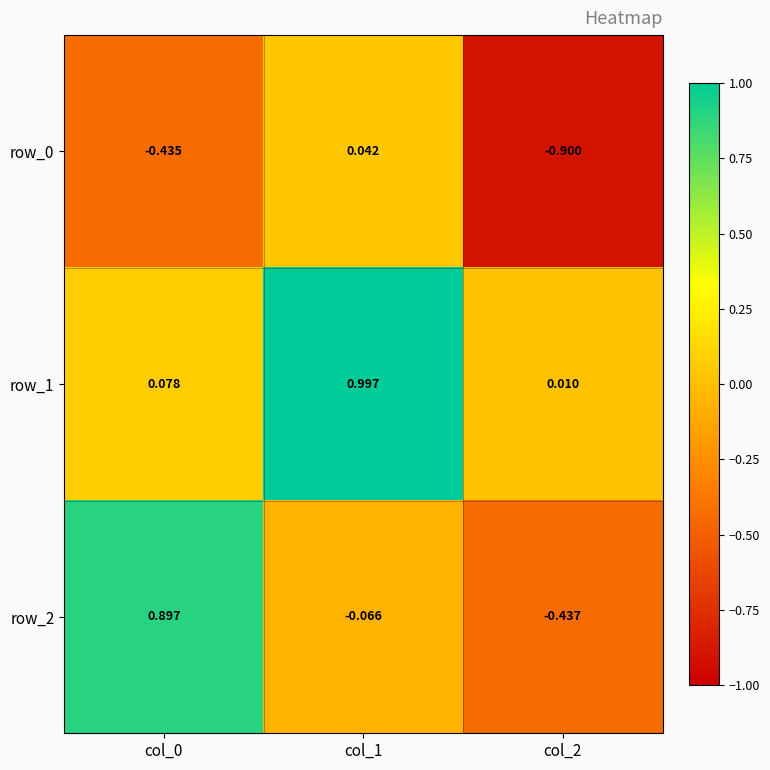

What is the difference between the highest and lowest values at col_2?

0.9